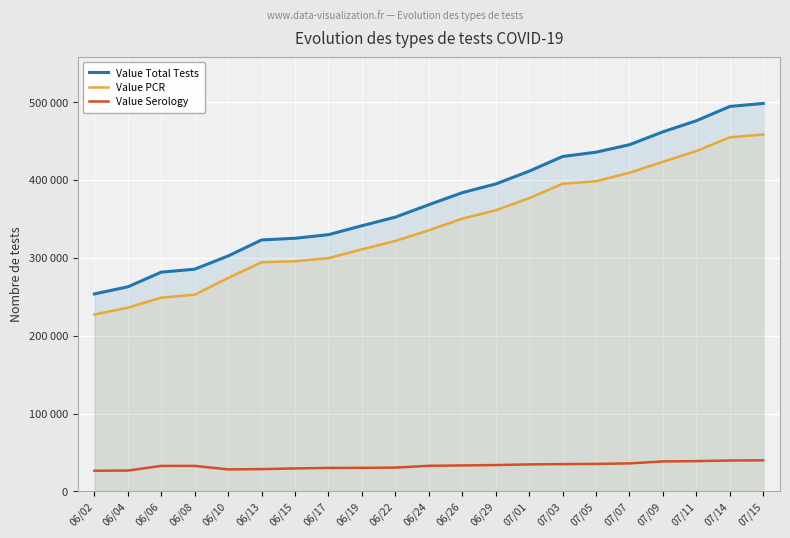

What is the label of the 11th point from the left?

06/24